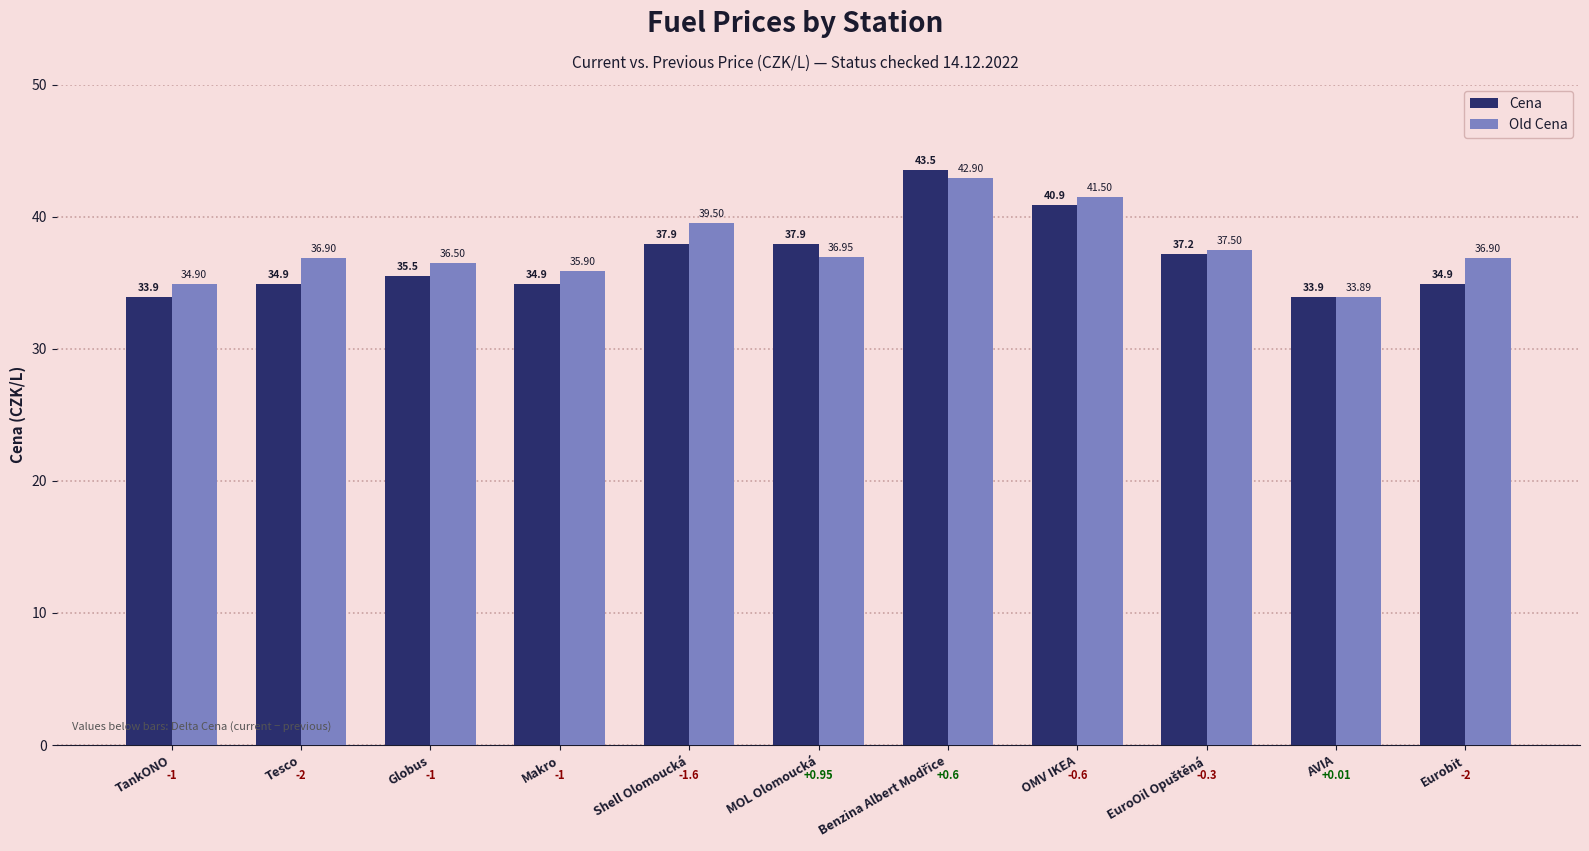

What is the label of the 2nd bar from the right?

AVIA